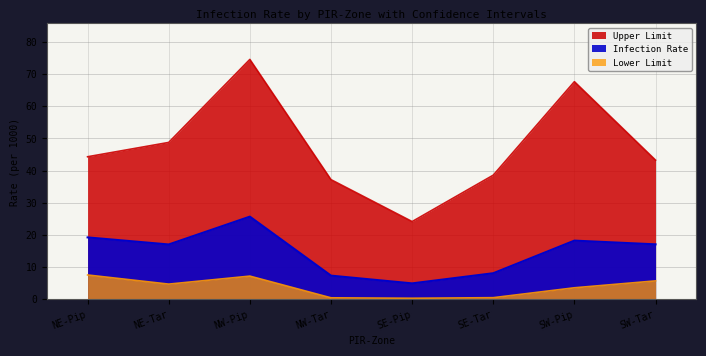

In Infection Rate, how many points are lower than both neighbors (excluding endpoints)?

2